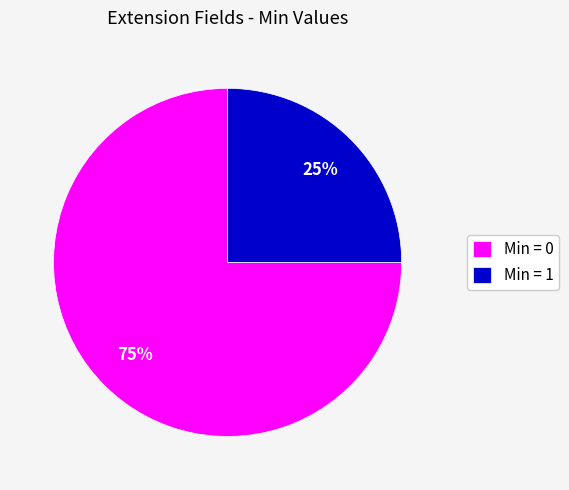

How many slices are in this pie chart?

2